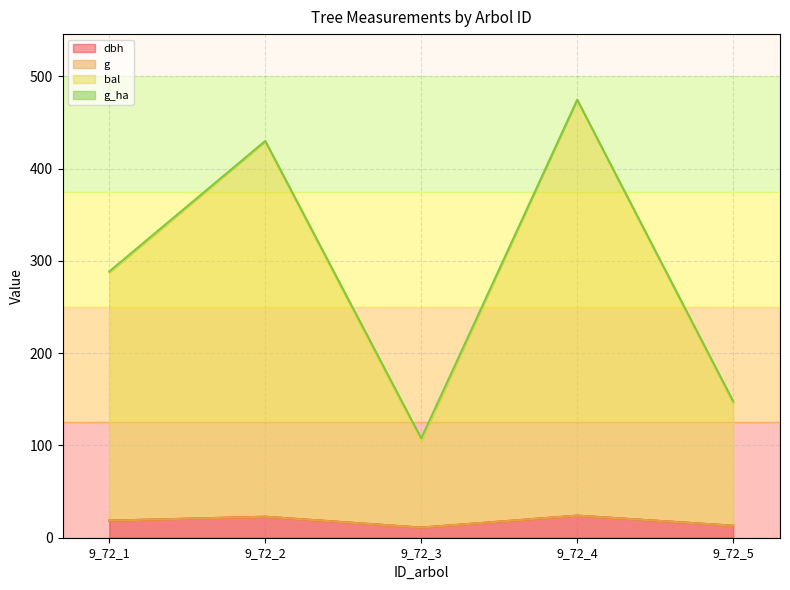

Does the chart display data point markers on the line(s)?

No